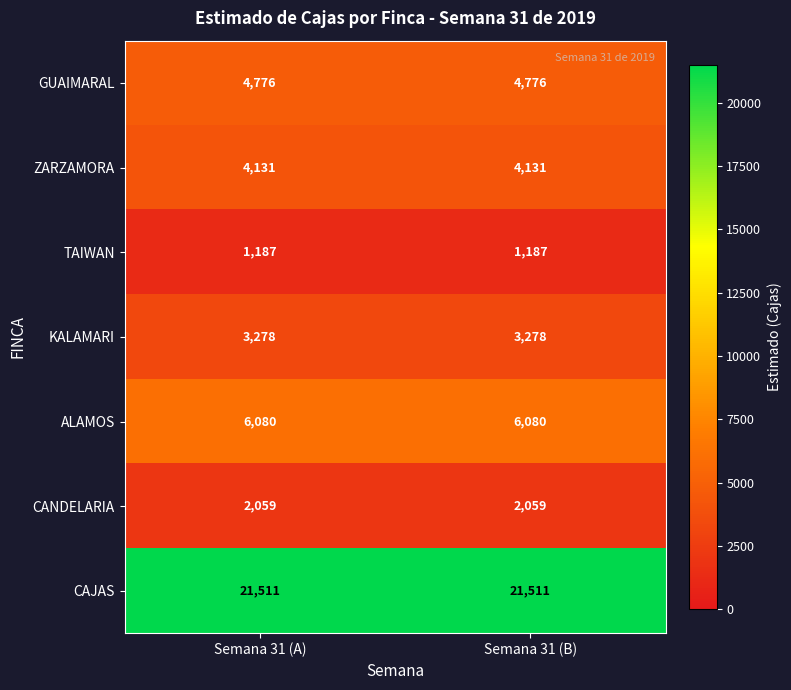

Is the value of CAJAS at Semana 31 (A) greater than the value of ALAMOS at Semana 31 (A)?

Yes